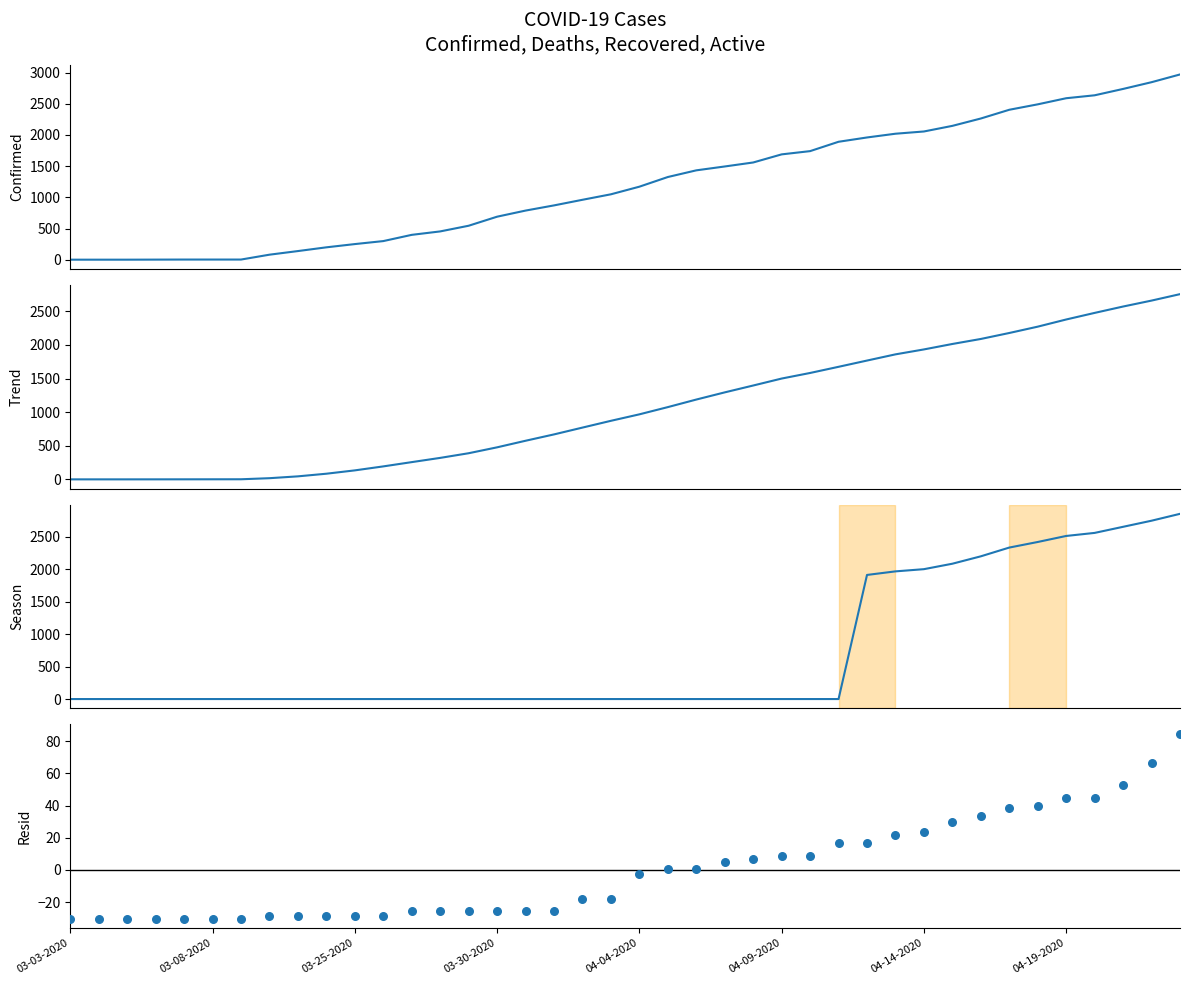

Which series reaches the minimum Y coordinate?

Resid